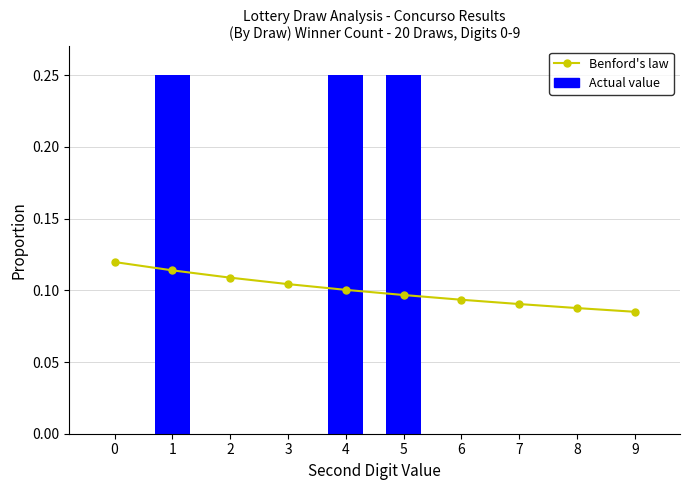

List the series in order of their peak value, highest first.

Actual value, Benford's law